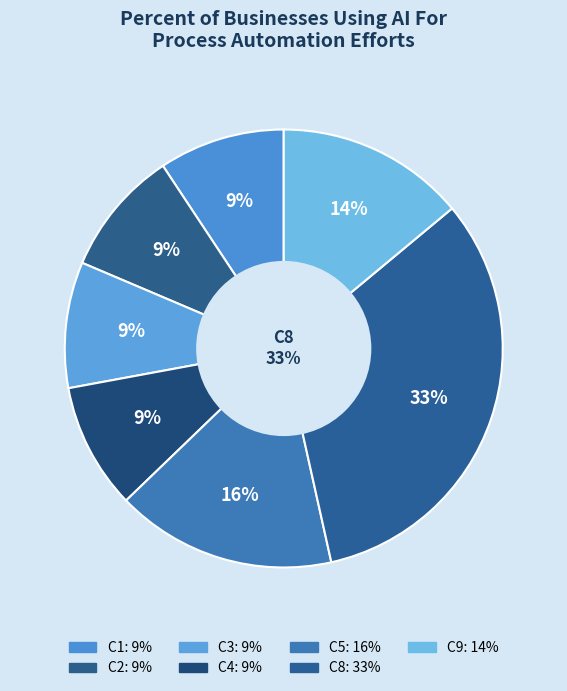

How many segments does this pie chart have?

7